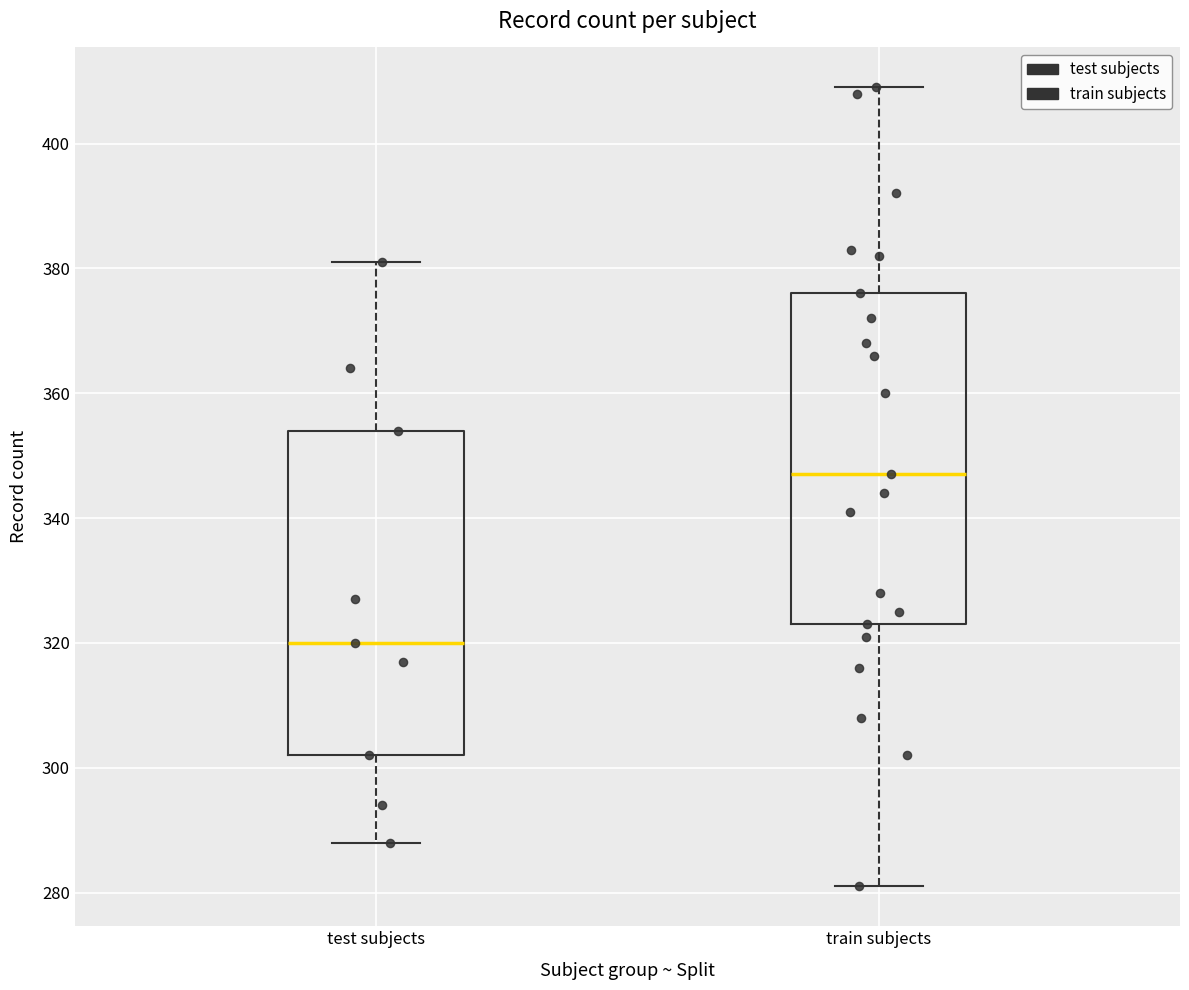

Reading left to right, transcribe this box plot: for each box, give where its median line is, the range the box spans, and where its two whiskers end, as read against the y-axis. The values are not printed on the chart, so give them approximately, as read against the axis.

test subjects: median 320, box 302 to 354, whiskers 288 to 382
train subjects: median 348, box 324 to 376, whiskers 282 to 410